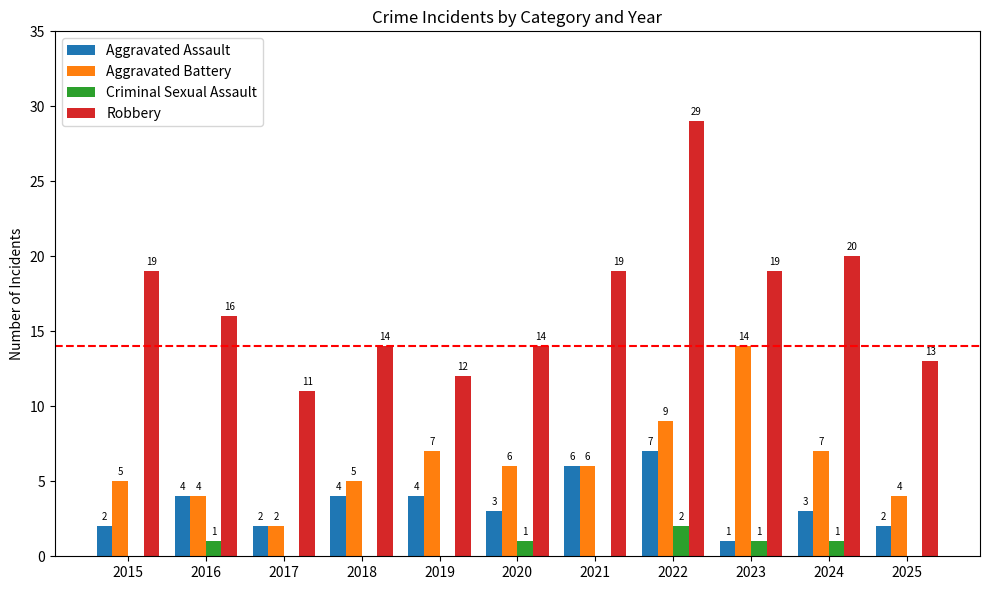

The Aggravated Battery series shows 19 at 2023. True or false?

False